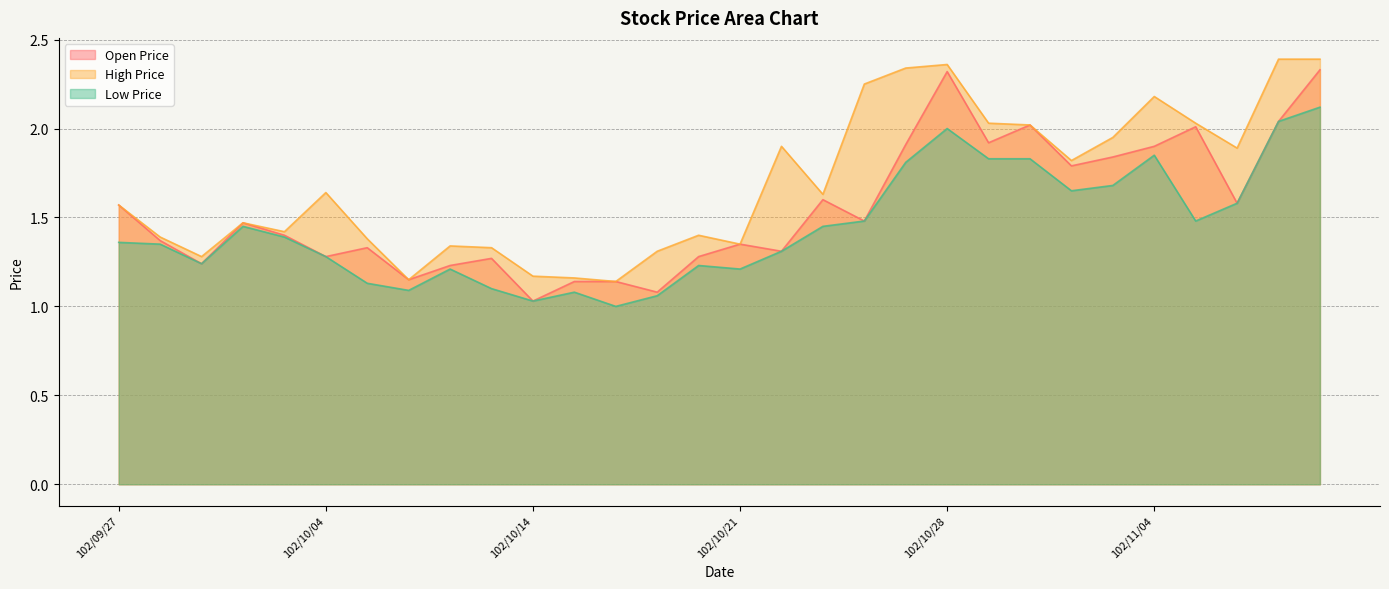

Rank the series by their average value, from highest to lowest.

High Price, Open Price, Low Price